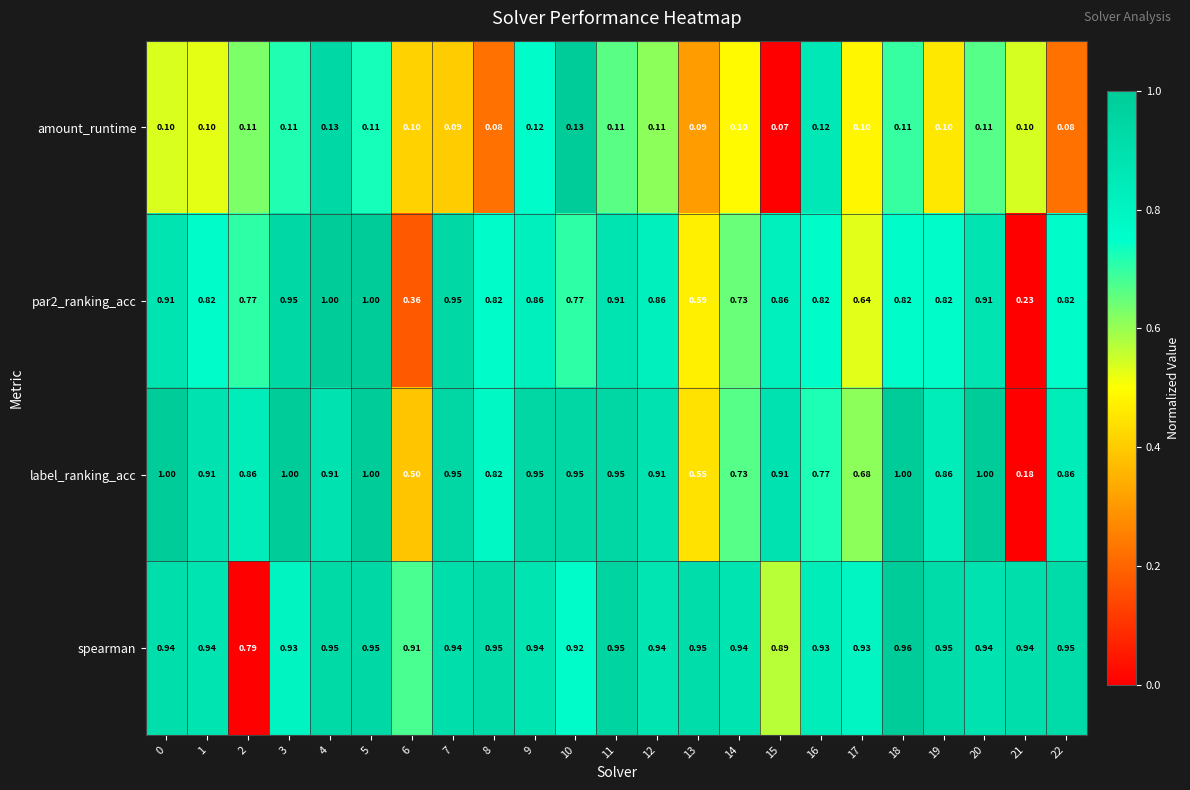

Which series has the largest range (max minus min)?

label_ranking_acc